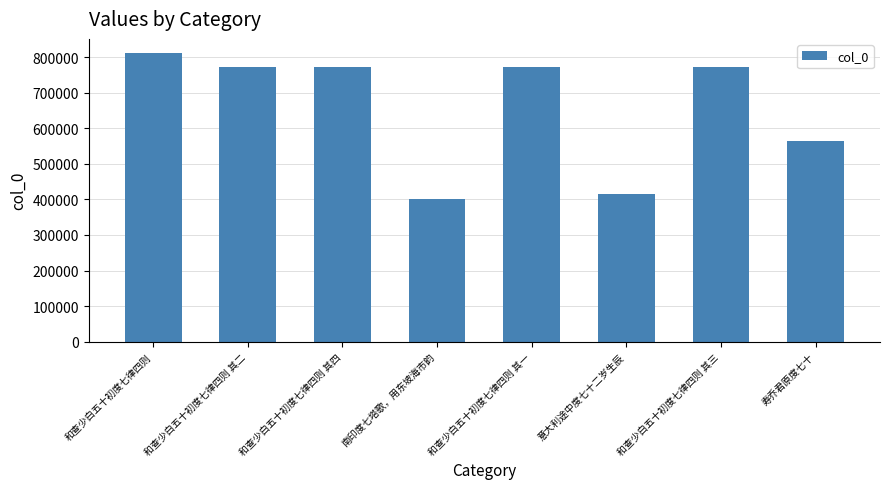

Between 和查少白五十初度七律四则 其三 and 和查少白五十初度七律四则, which is larger?

和查少白五十初度七律四则